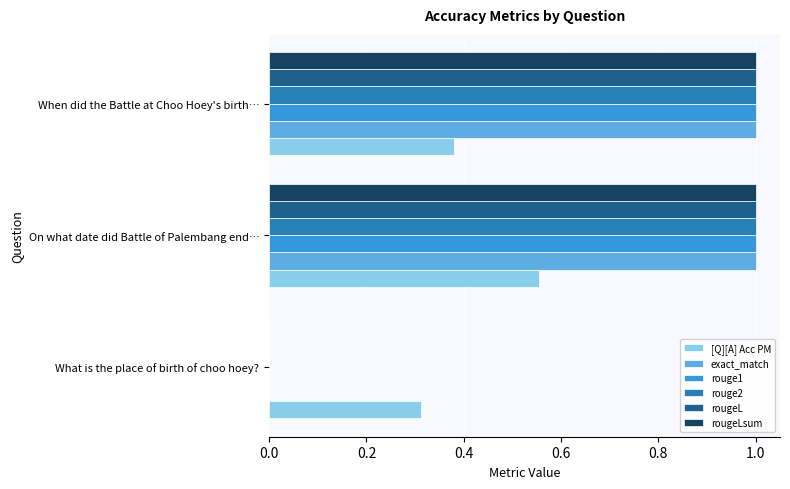

The rougeLsum series shows 1.0 at When did the Battle at Choo Hoey's birth…. True or false?

True